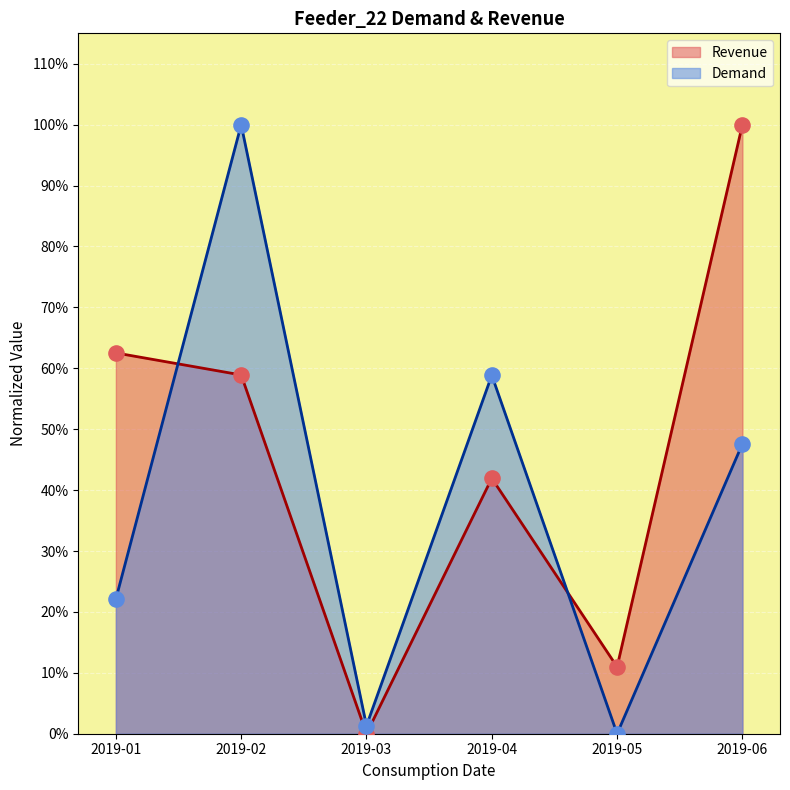

What are all the series names shown in the legend?

Revenue, Demand